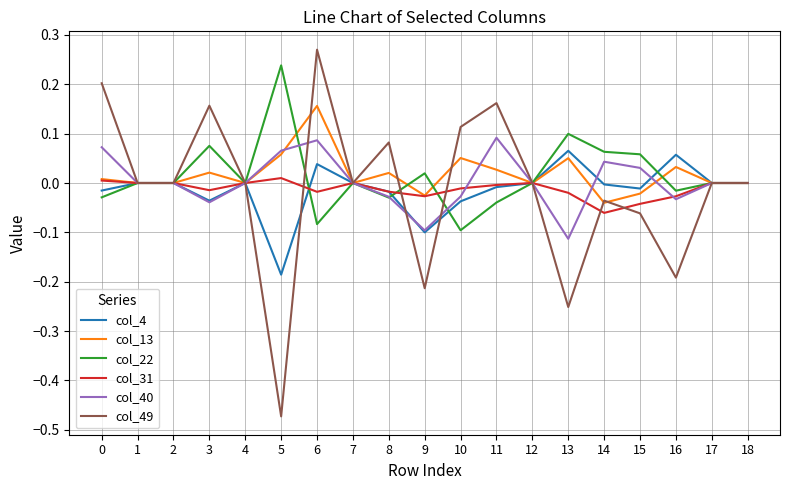

The value of col_4 at 10 is -0.0. True or false?

True